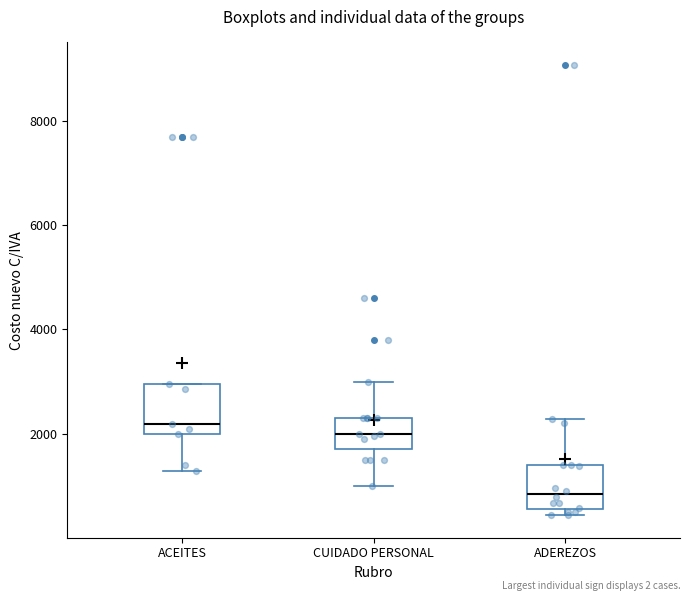

Reading left to right, read every box against the y-axis: the position of its median line, the range the box covers, and the ends of its whiskers. The values are not printed on the chart, so give them approximately, as read against the axis.

ACEITES: median 2200, box 2000 to 3000, whiskers 1200 to 3000
CUIDADO PERSONAL: median 2000, box 1600 to 2200, whiskers 1000 to 3000
ADEREZOS: median 800, box 600 to 1400, whiskers 400 to 2200